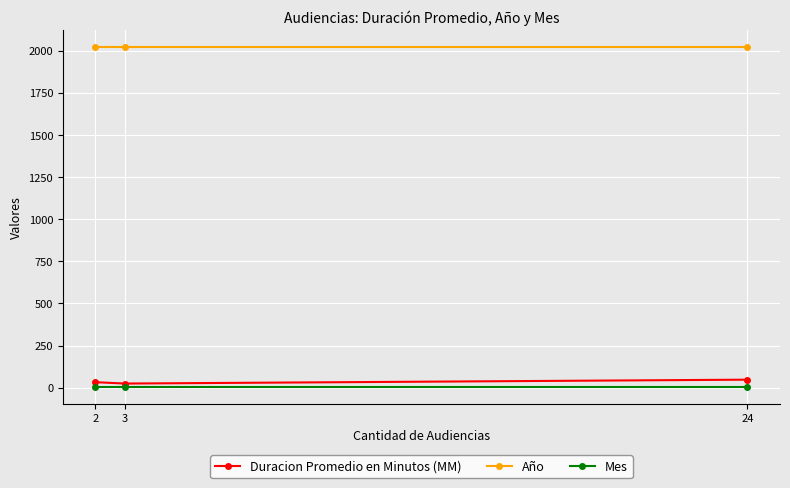

The value of Año at 24 is 3166. True or false?

False